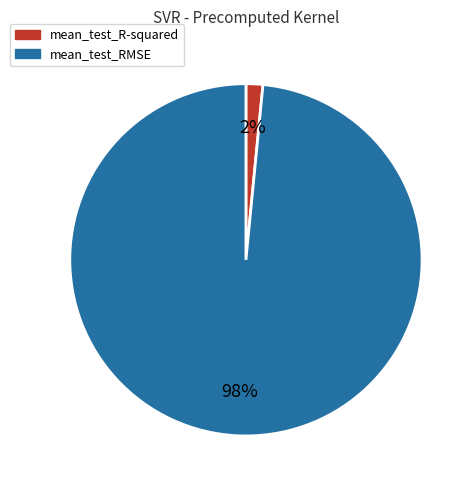

To the nearest percent, what is the combined percentage of mean_test_RMSE and mean_test_R-squared?

100%